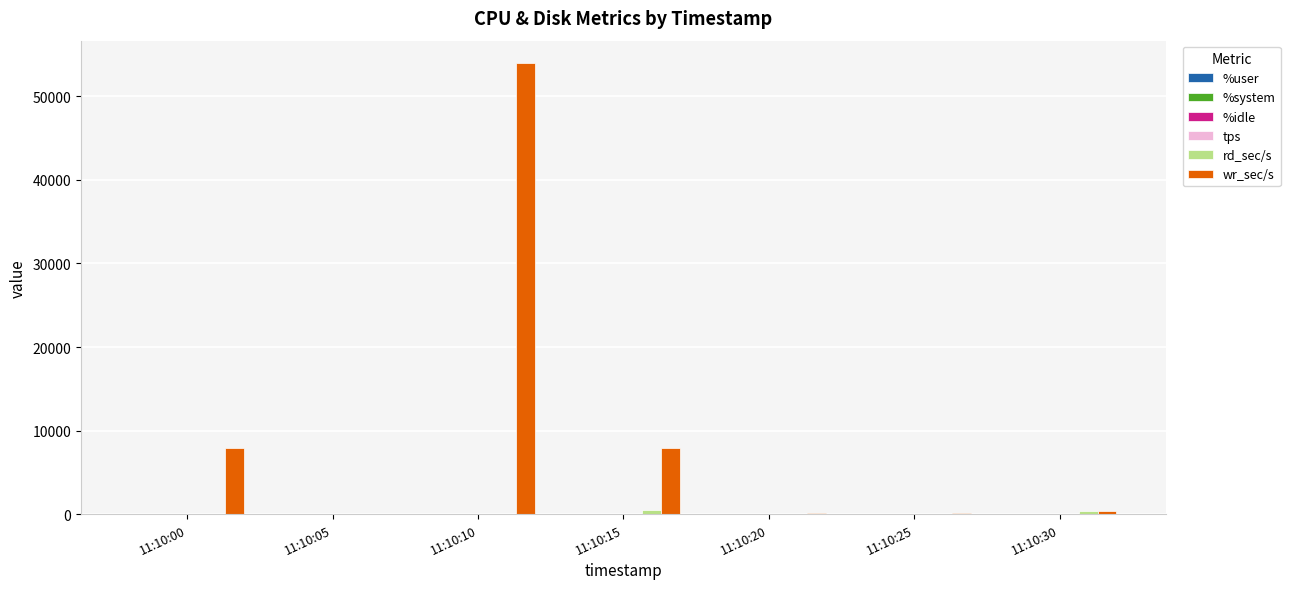

What is the greatest value displayed?

53952.0